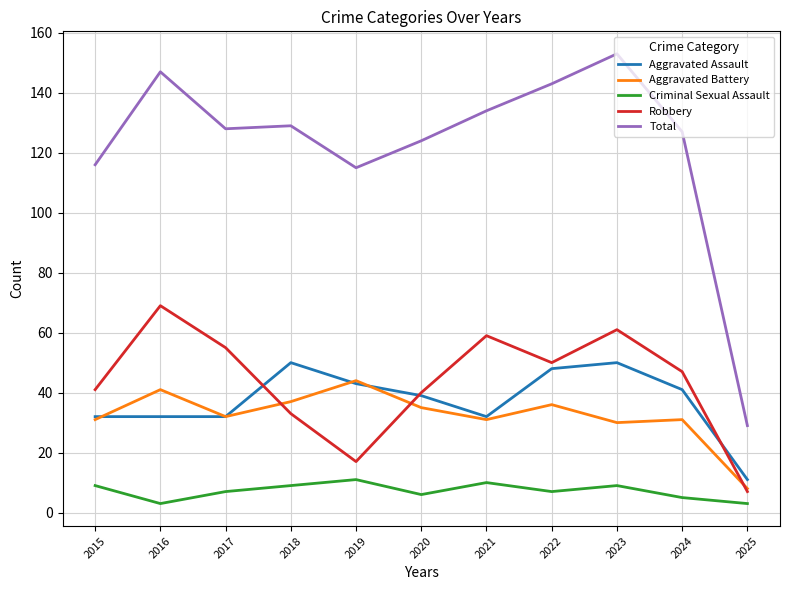

At how many categories does at least one series exceed 133?

4